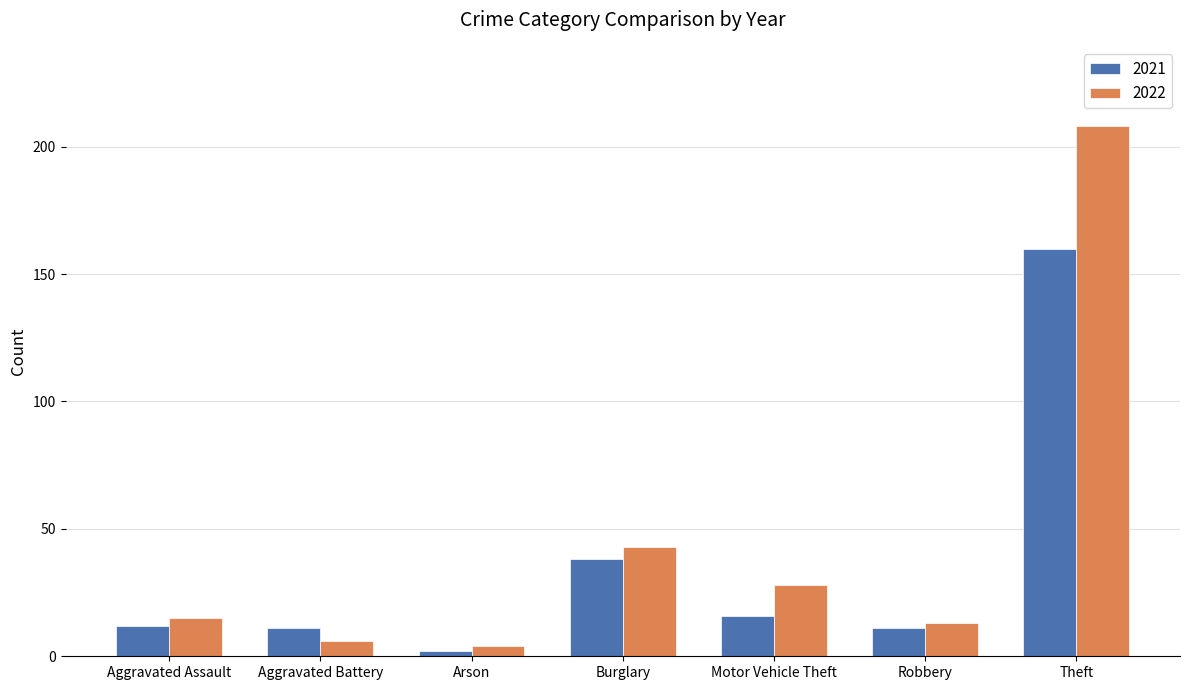

Is it true that 2022 equals 4 at Arson?

True